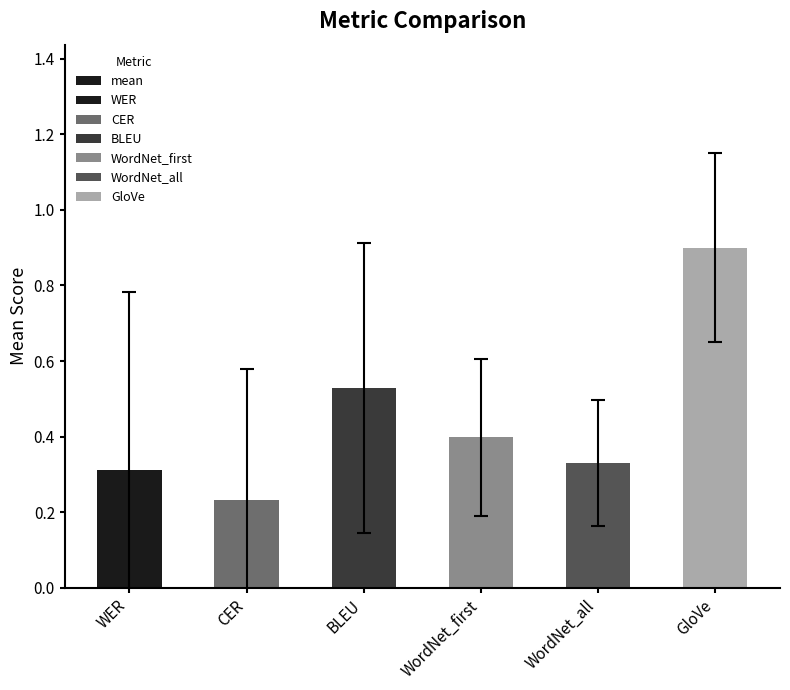

What is the minimum value shown in the chart?

0.2